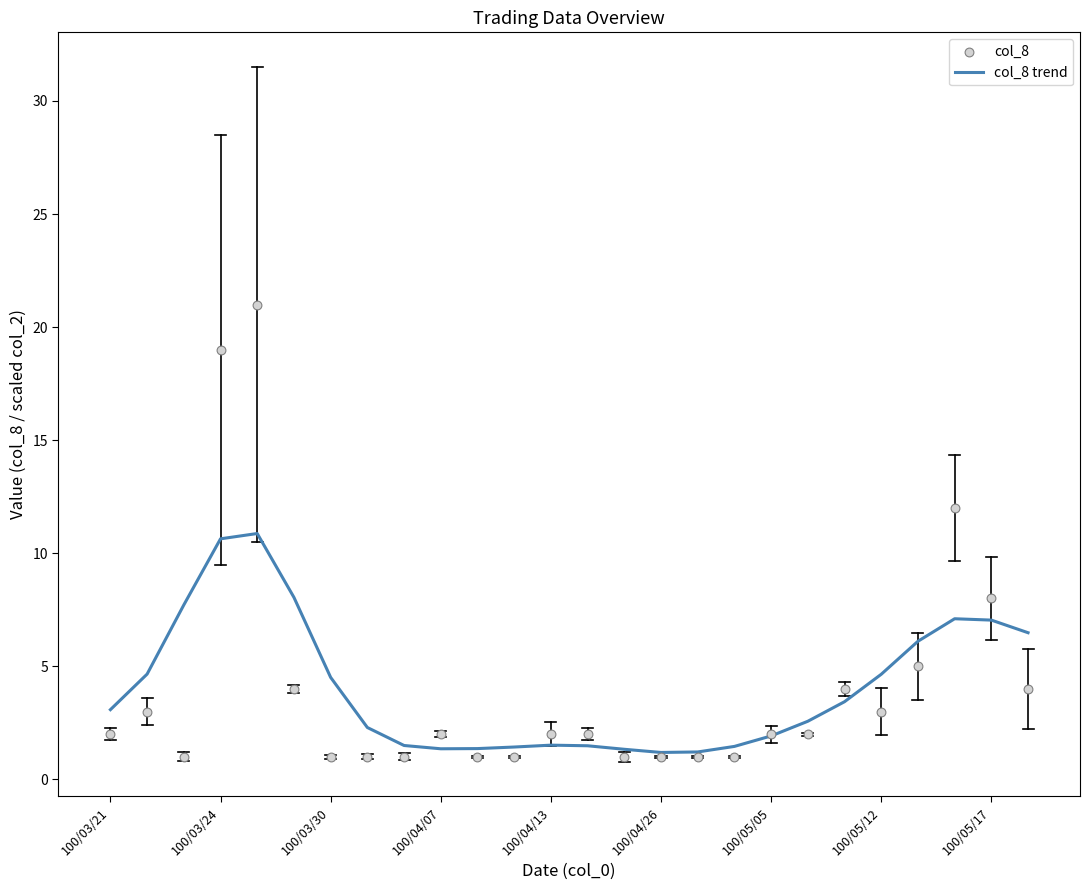

Which series contains the lowest Y value?

col_8